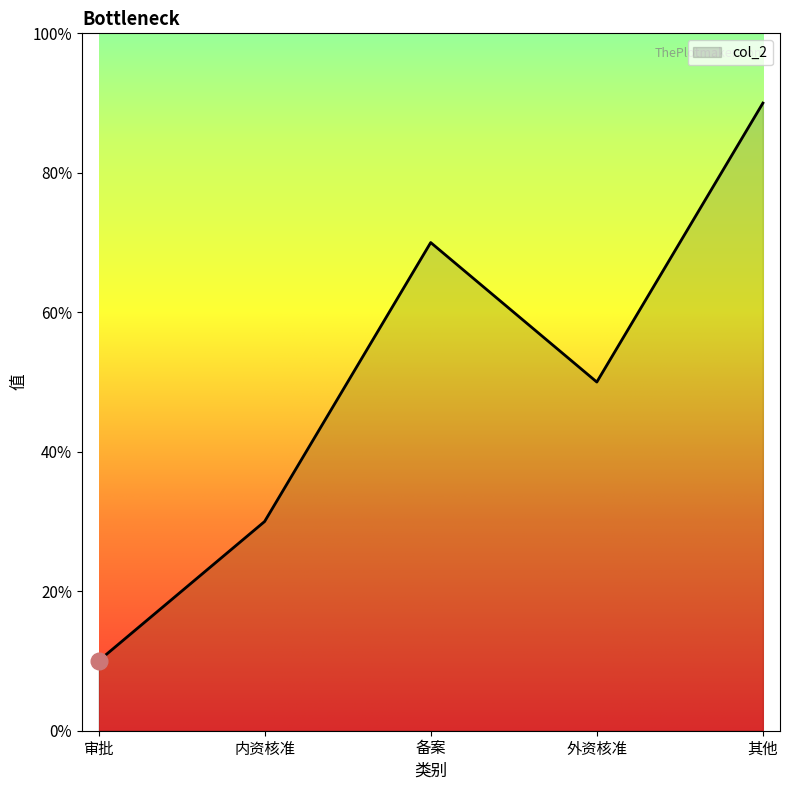

Does the chart have visible grid lines?

No